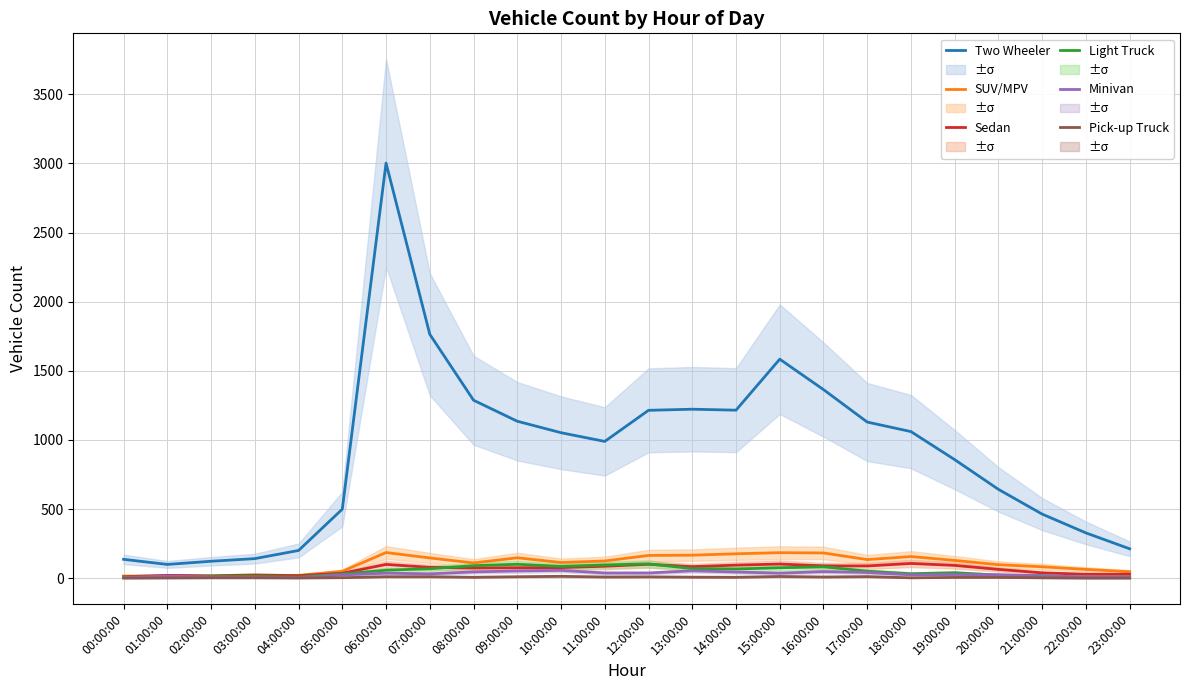

The Two Wheeler series shows 1123 at 20:00:00. True or false?

False